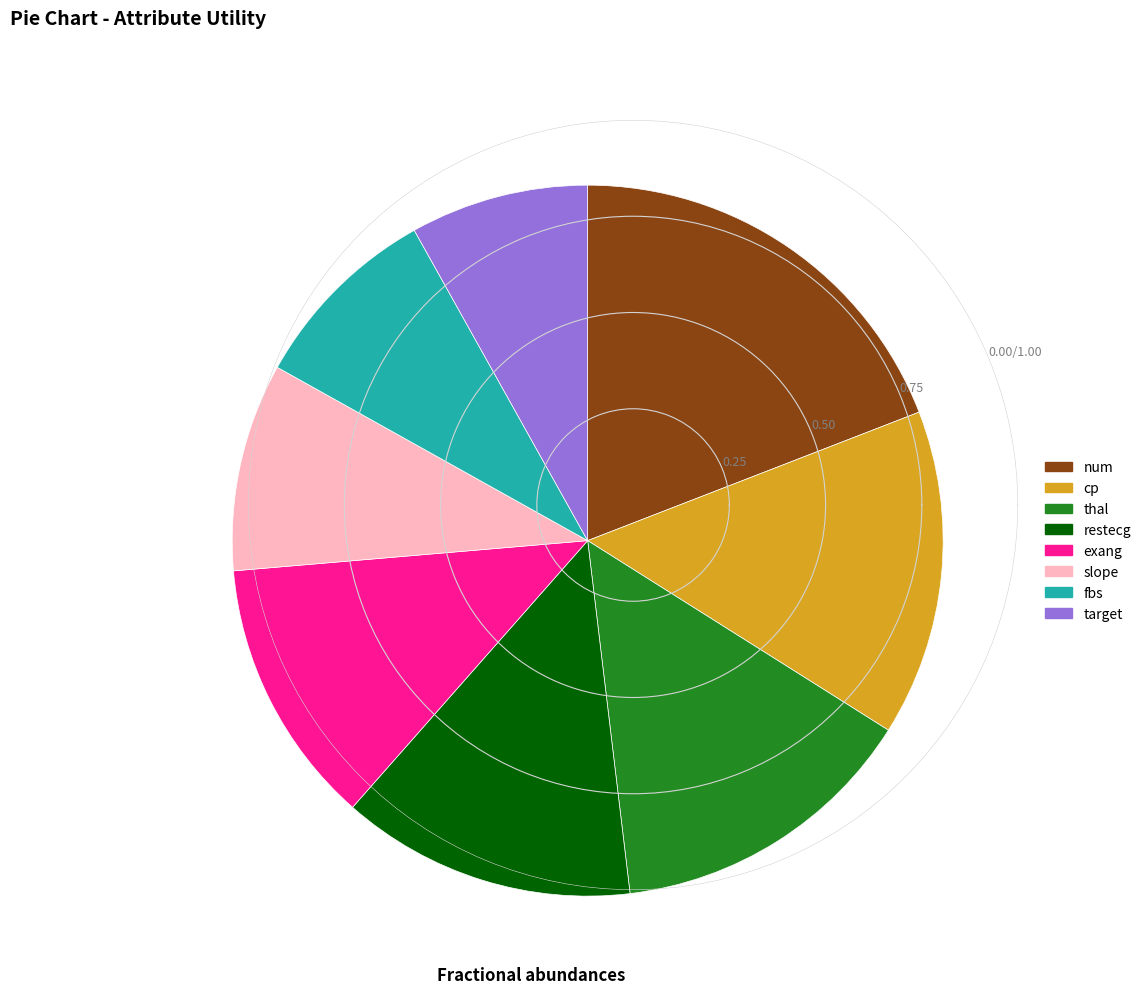

Does any single category account for the majority?

No